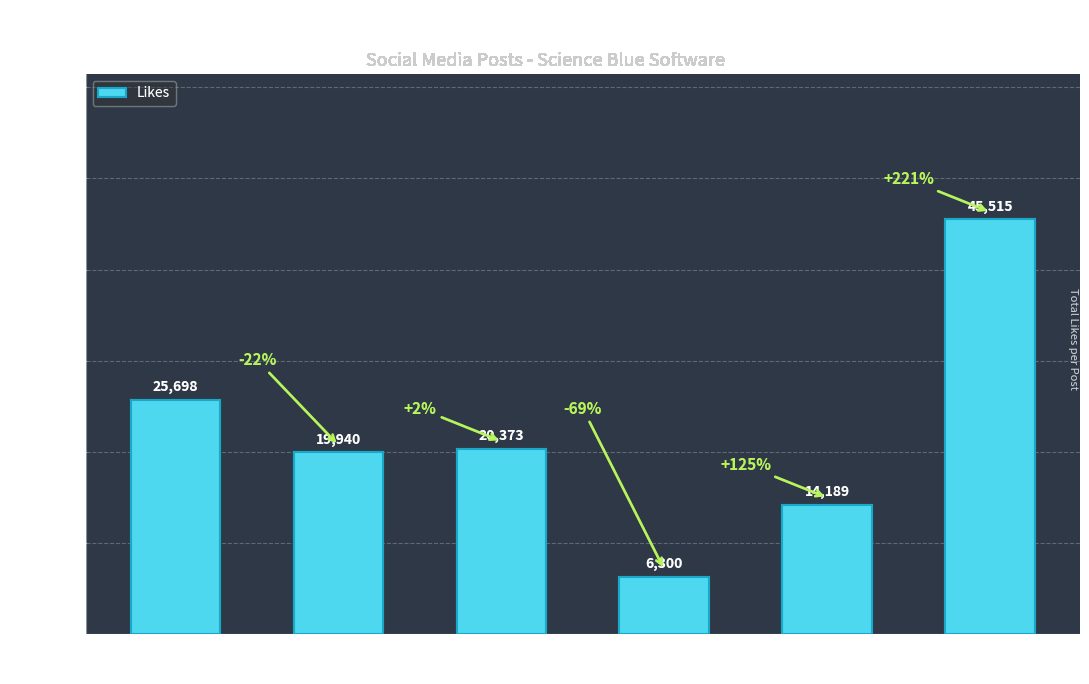

What is the minimum value shown in the chart?

6300